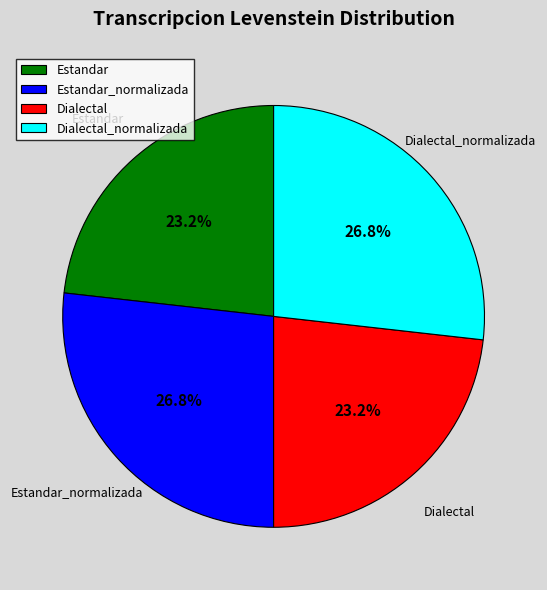

To the nearest percent, what percentage of the pie is Dialectal?

23%